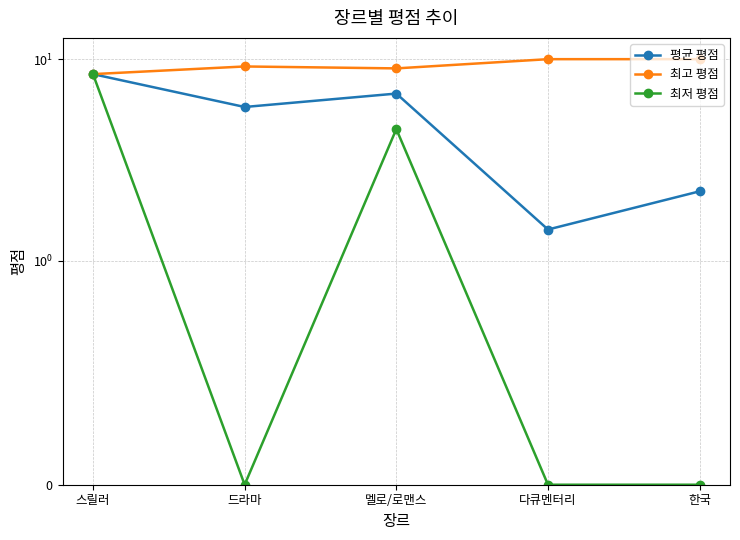

Rank the categories by 평균 평점 value from highest to lowest.

스릴러, 멜로/로맨스, 드라마, 한국, 다큐멘터리